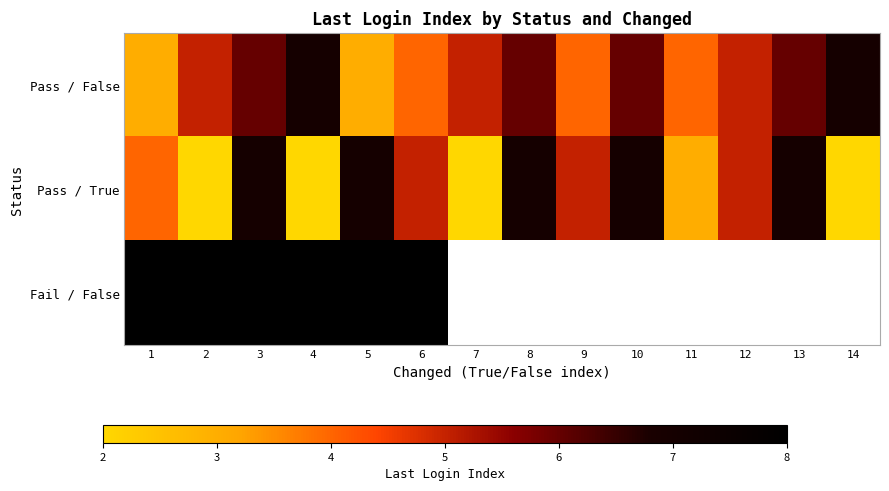

Read the Pass / False value at 6.

4.0